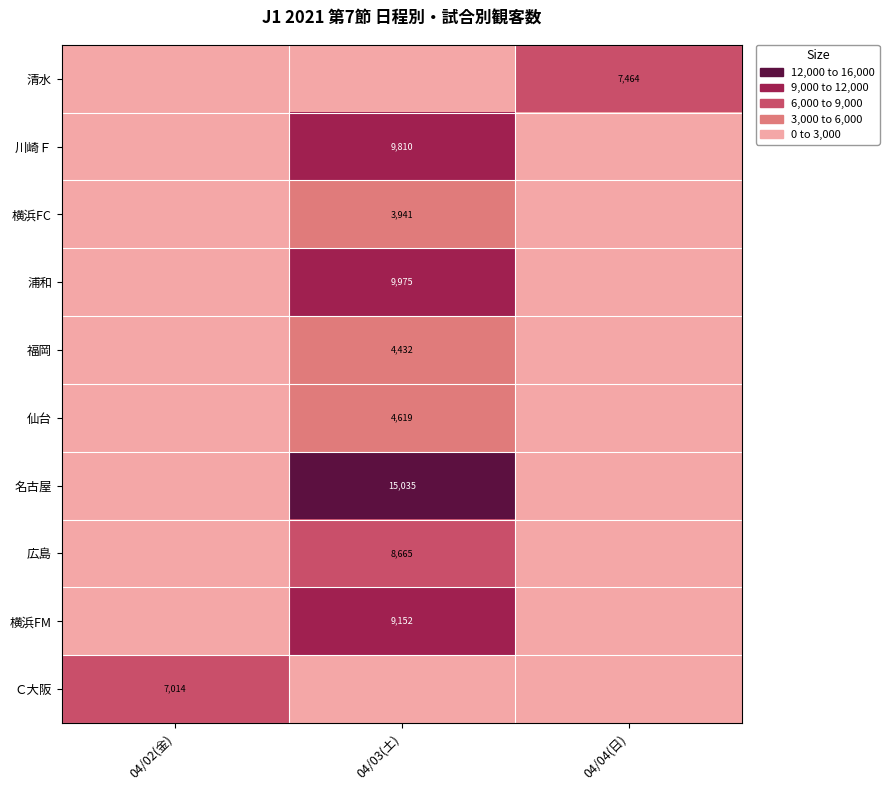

Is it true that 横浜FM equals 2436 at 04/03(土)?

False